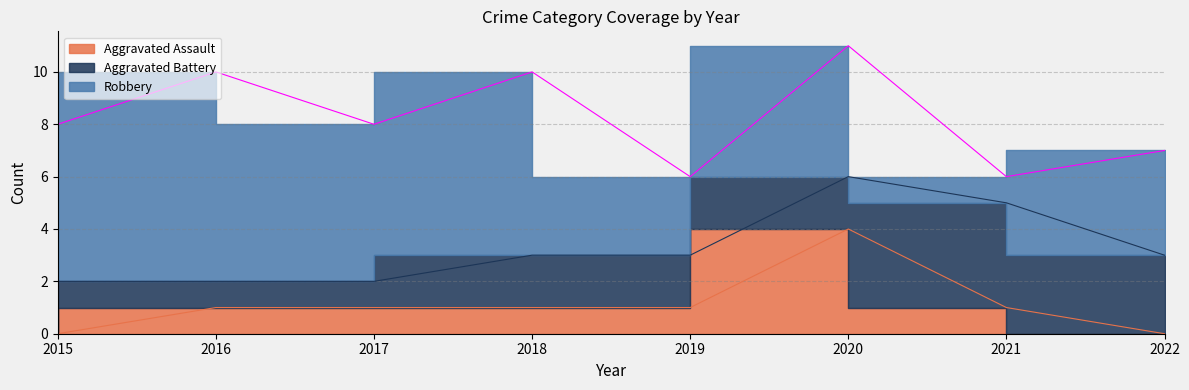

What is the sum of the Aggravated Assault values at 2018 and 2020?

5